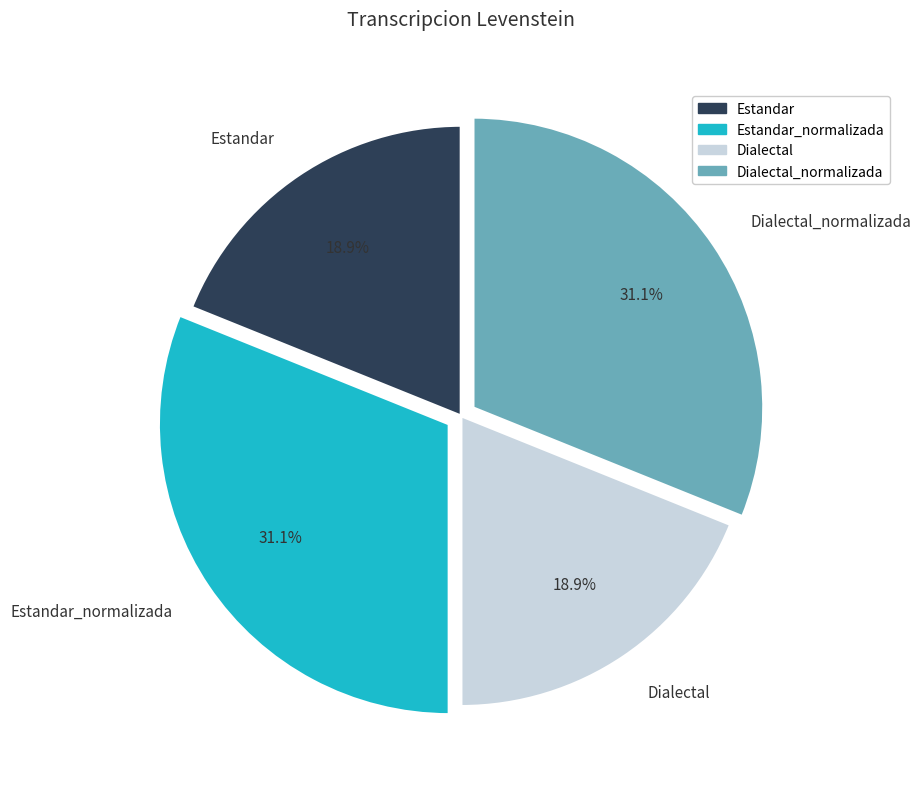

Approximately how many times larger is the value at Estandar_normalizada compared to Dialectal?

1.6